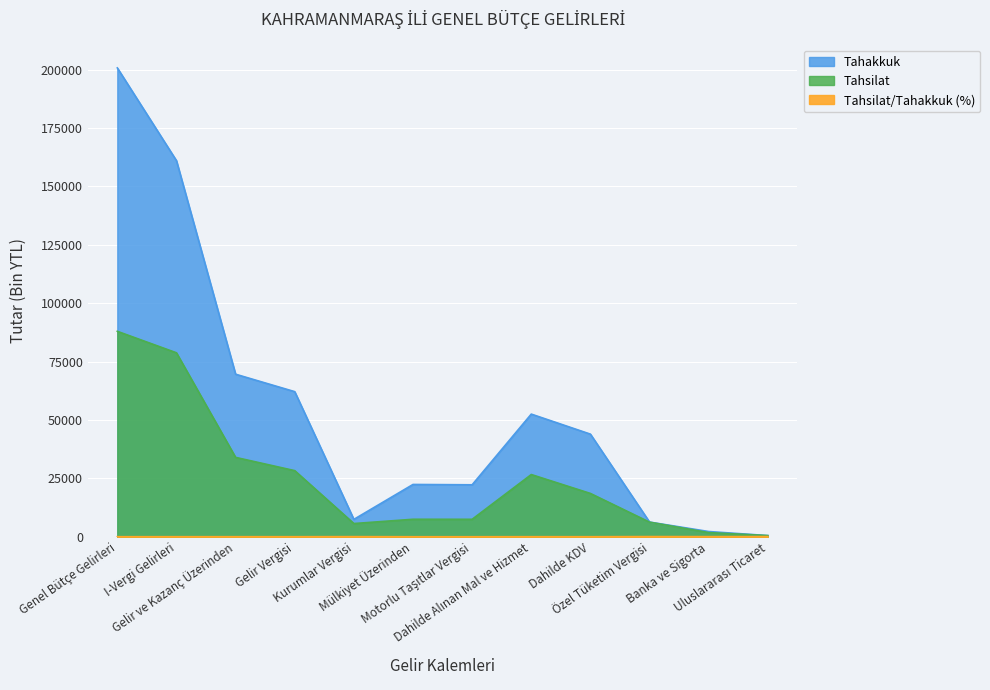

What is the value of the Tahakkuk point at the 6th from the left?

22409.0